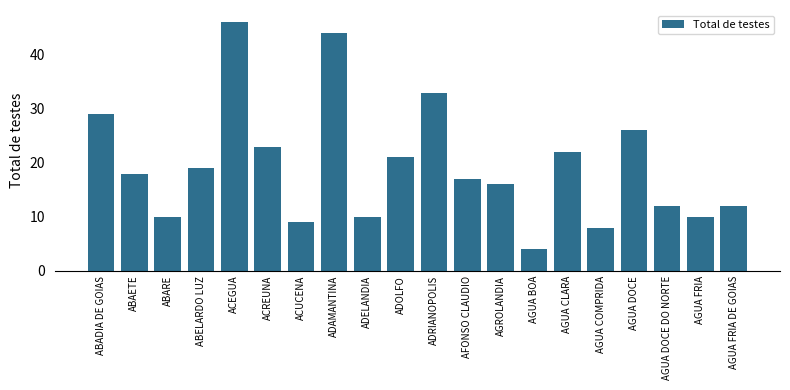

What is the greatest value displayed?

46